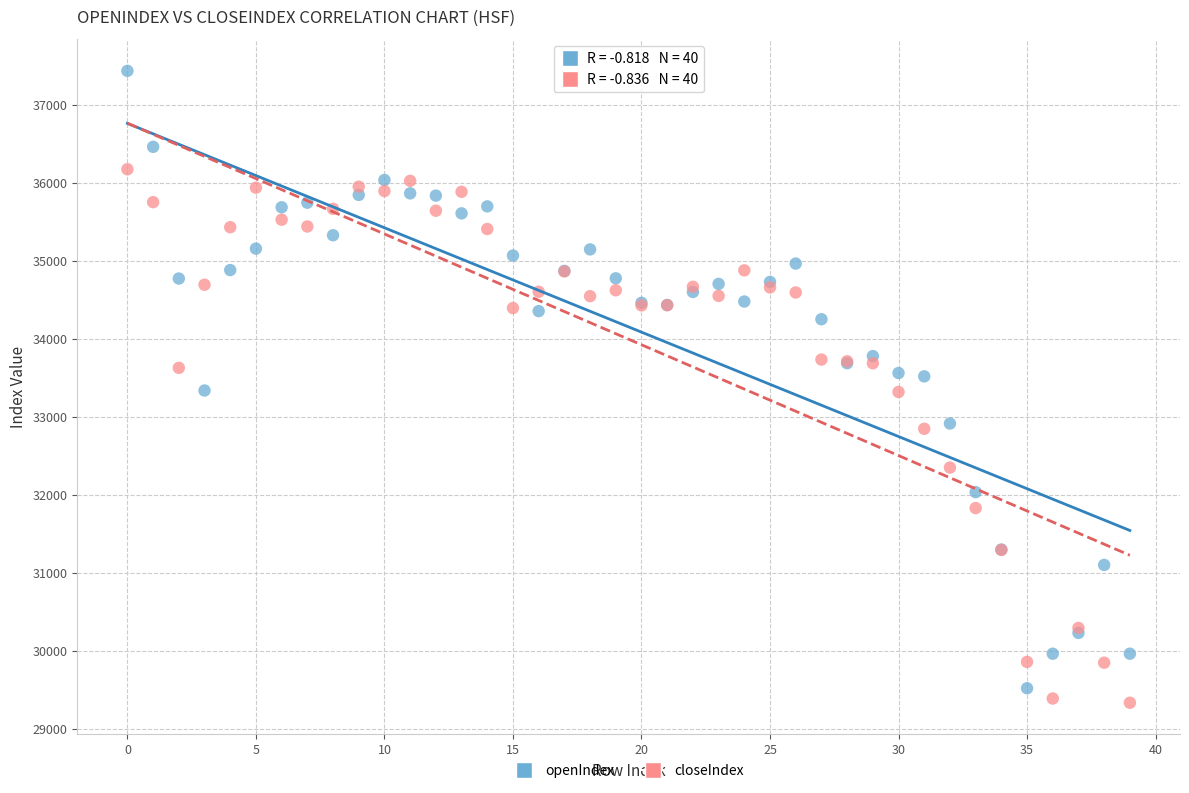

Which series contains the lowest Y value?

closeIndex